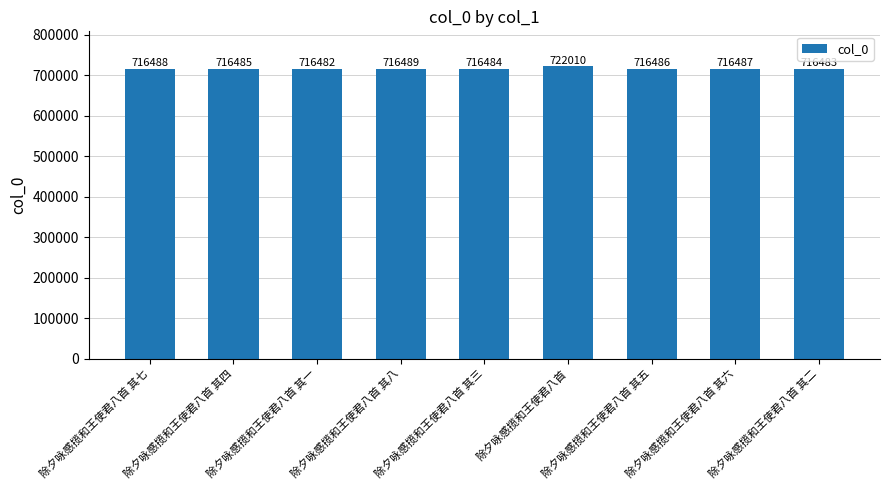

Does the chart contain stacked bars?

No